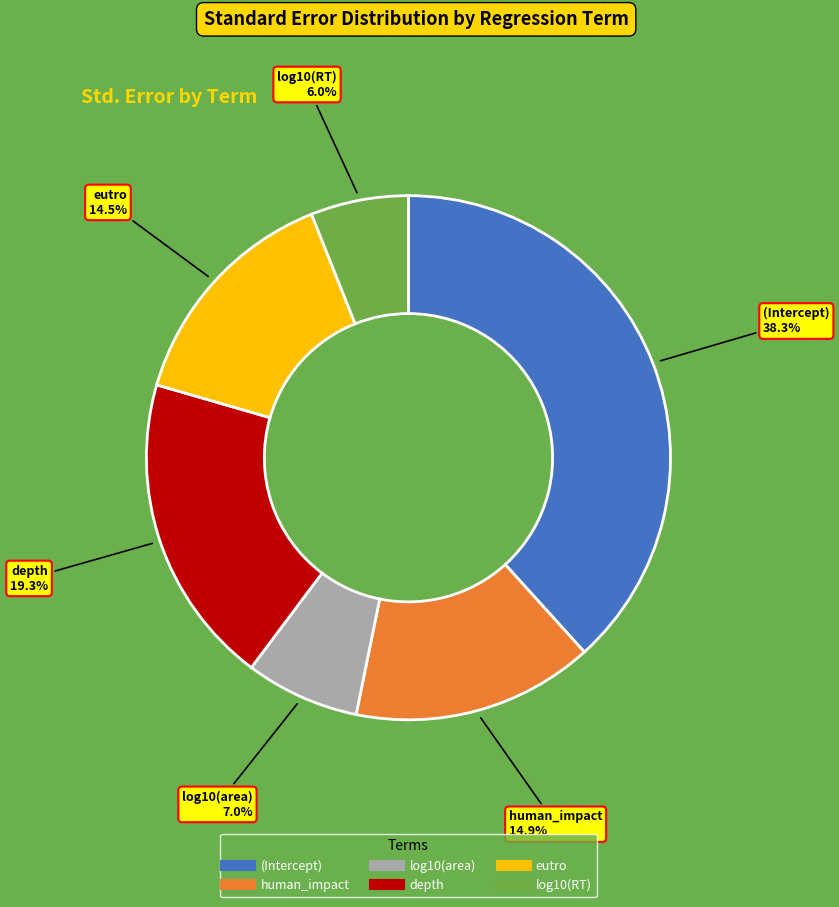

The (Intercept) slice represents 38% of the pie. True or false?

True